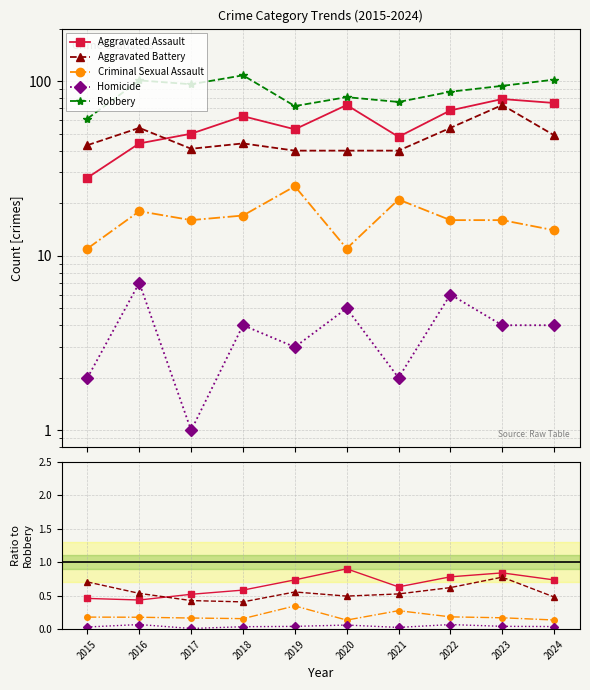

True or false: Homicide and Aggravated Assault cross at least once.

False